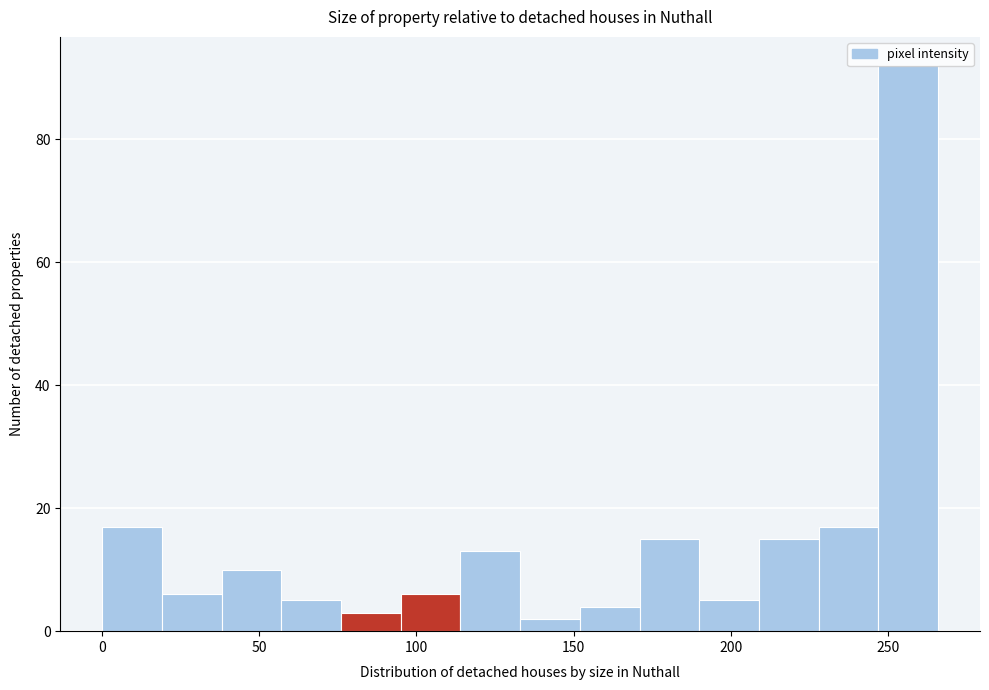

Read against the x-axis, roughly where is the centre of the tallest bar?

255